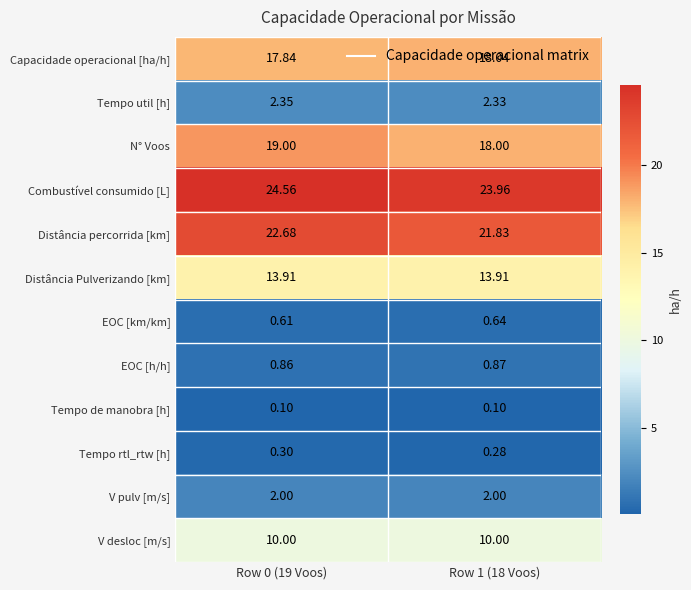

Which series has the widest spread of values?

N° Voos